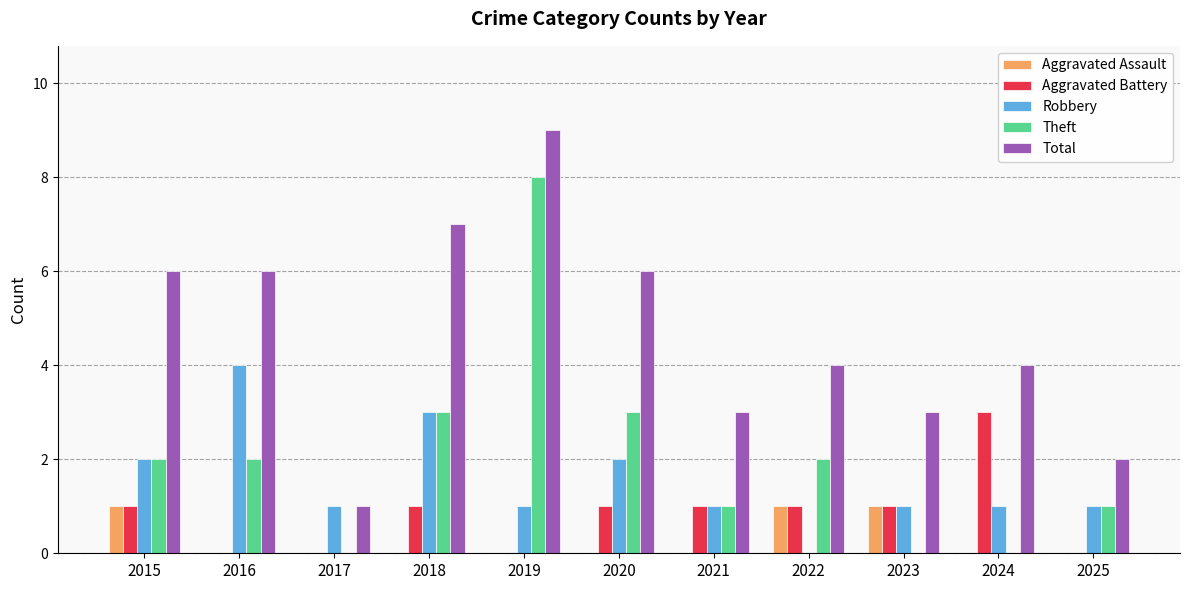

True or false: Aggravated Assault has a value of -1 at 2025.

False